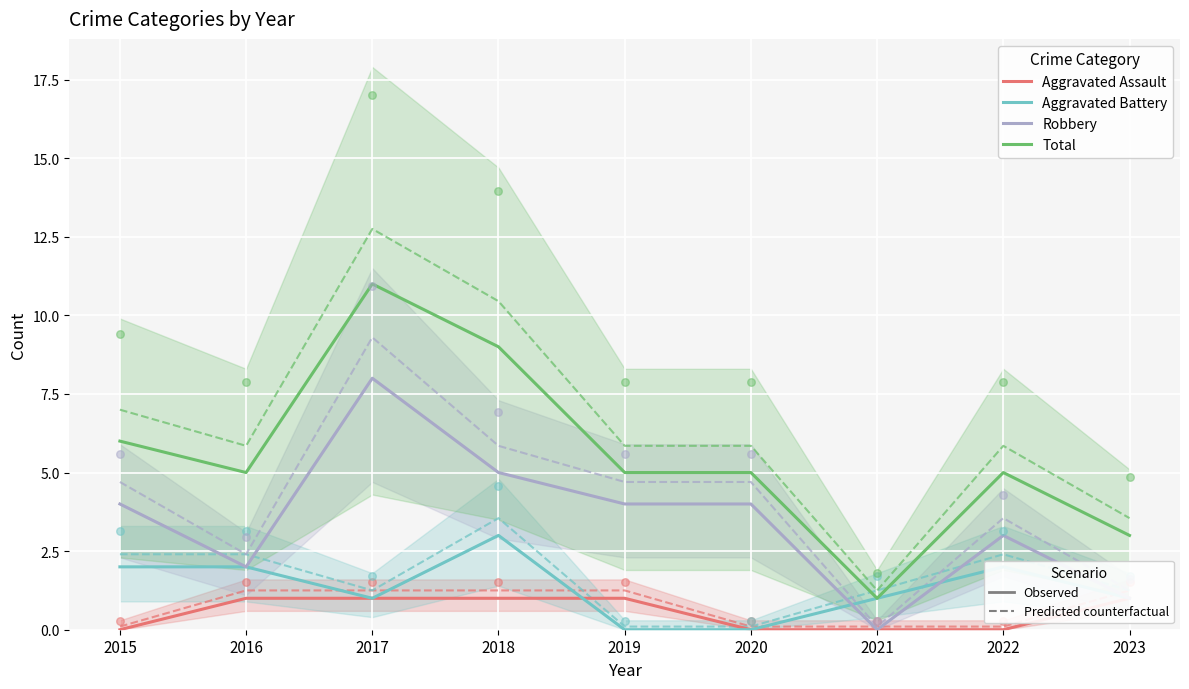

Which series has the largest total across all categories?

Total